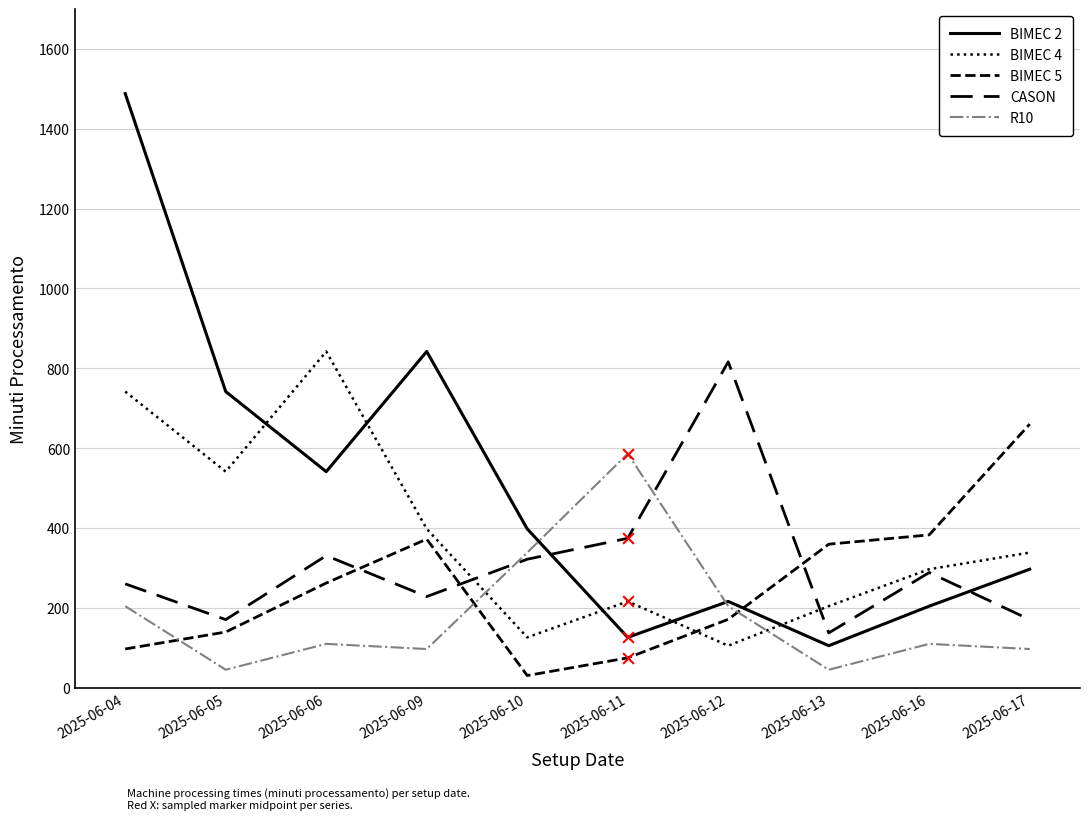

What is the total value across all series at 2025-06-10?

1214.0